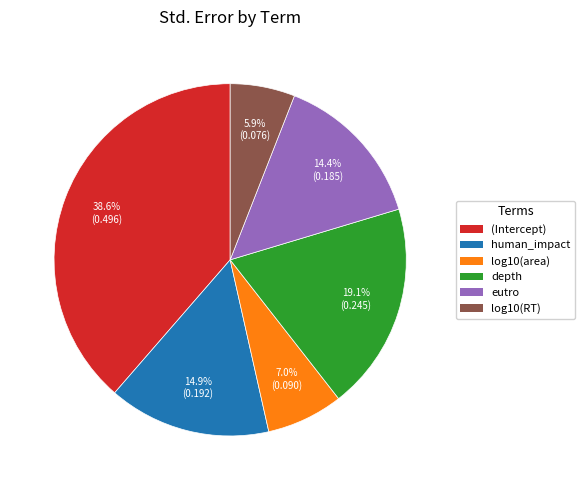

Does log10(area) represent more than half of the total?

No